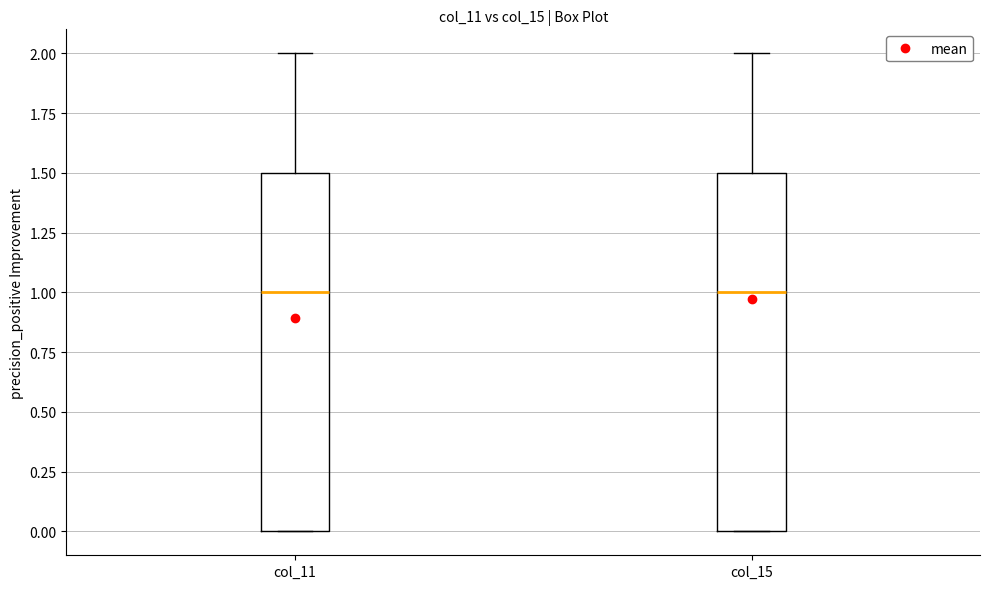

Where does the upper whisker of the box for col_15 end on the y-axis? The values are not printed on the chart, so give them approximately, as read against the axis.

2.0